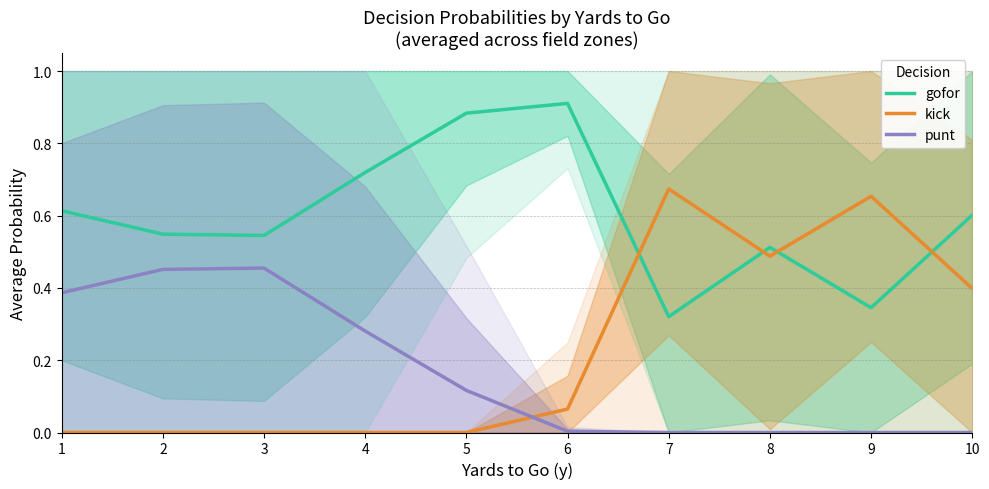

Is this an area chart (filled region under the line)?

No